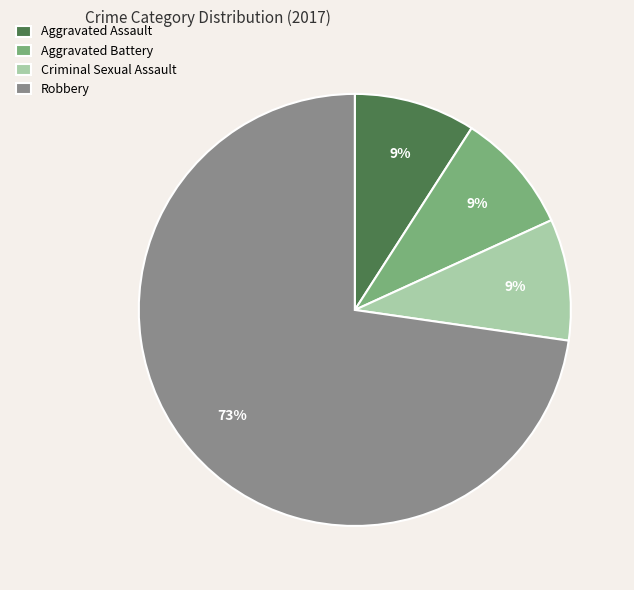

How many slices are in this pie chart?

4